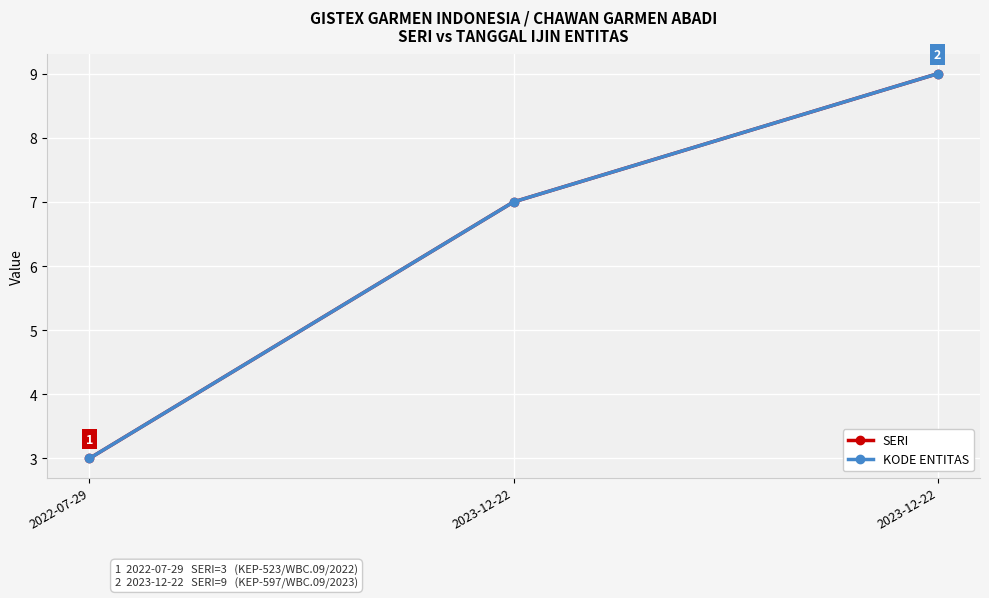

Is this an area chart (filled region under the line)?

No